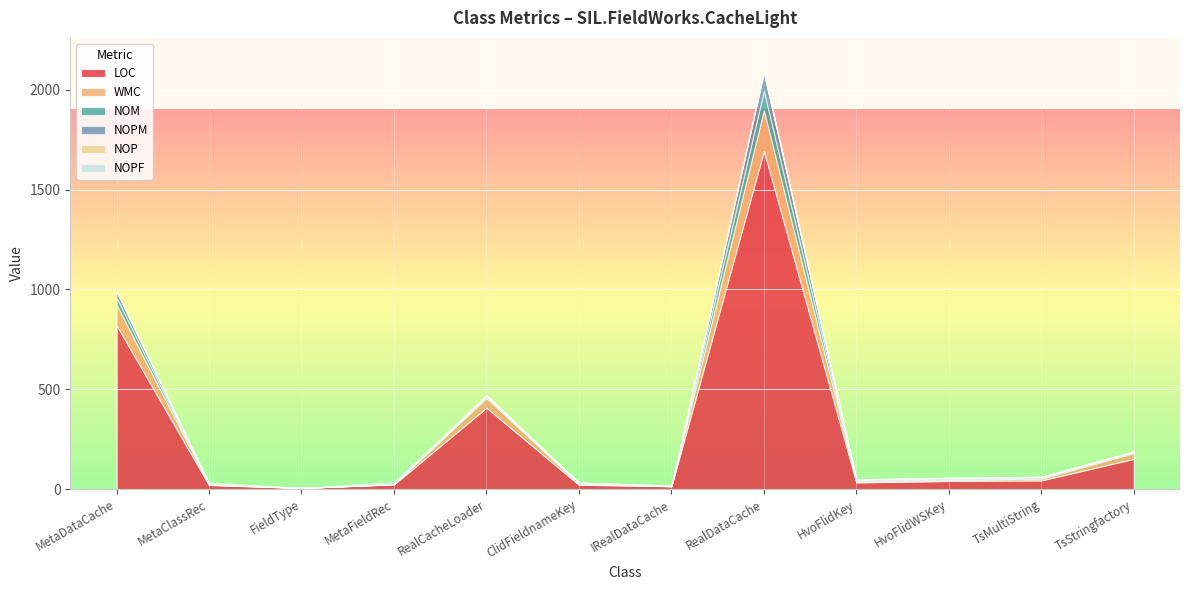

How many values in the NOPF series exceed 0?

3